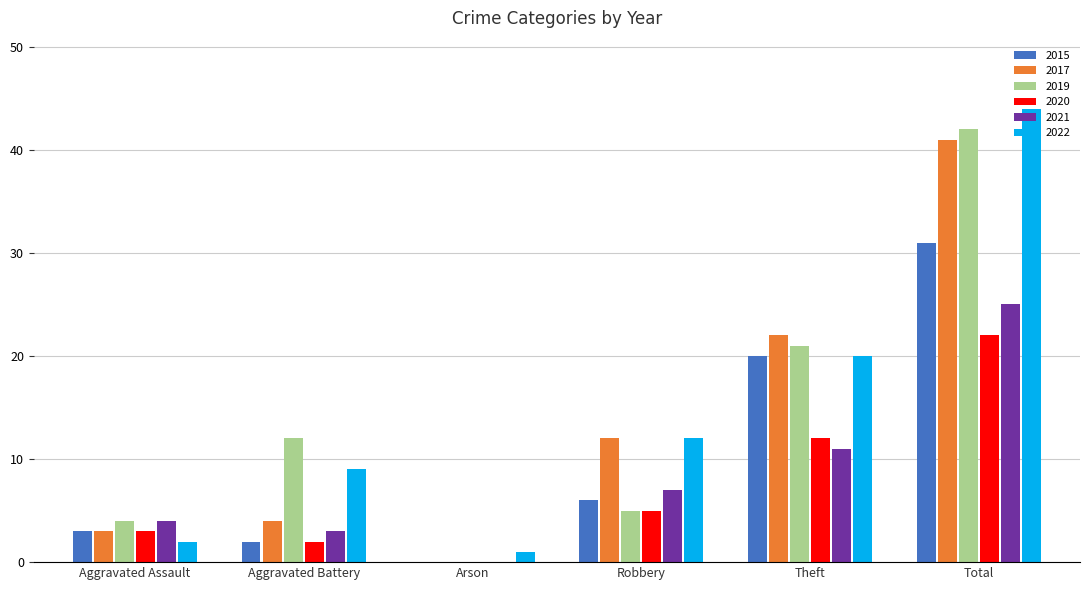

Reading right to left, extract all data points from this chart.

2015: Total=31	Theft=20	Robbery=6	Arson=0	Aggravated Battery=2	Aggravated Assault=3
2017: Total=41	Theft=22	Robbery=12	Arson=0	Aggravated Battery=4	Aggravated Assault=3
2019: Total=42	Theft=21	Robbery=5	Arson=0	Aggravated Battery=12	Aggravated Assault=4
2020: Total=22	Theft=12	Robbery=5	Arson=0	Aggravated Battery=2	Aggravated Assault=3
2021: Total=25	Theft=11	Robbery=7	Arson=0	Aggravated Battery=3	Aggravated Assault=4
2022: Total=44	Theft=20	Robbery=12	Arson=1	Aggravated Battery=9	Aggravated Assault=2